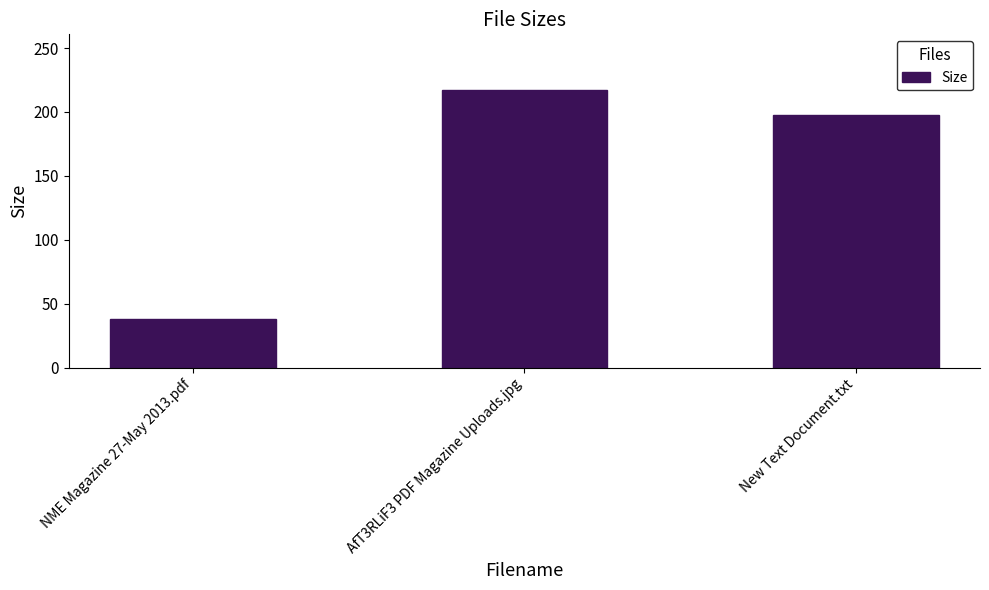

What is the difference between the values at NME Magazine 27-May 2013.pdf and AfT3RLiF3 PDF Magazine Uploads.jpg?

179.0